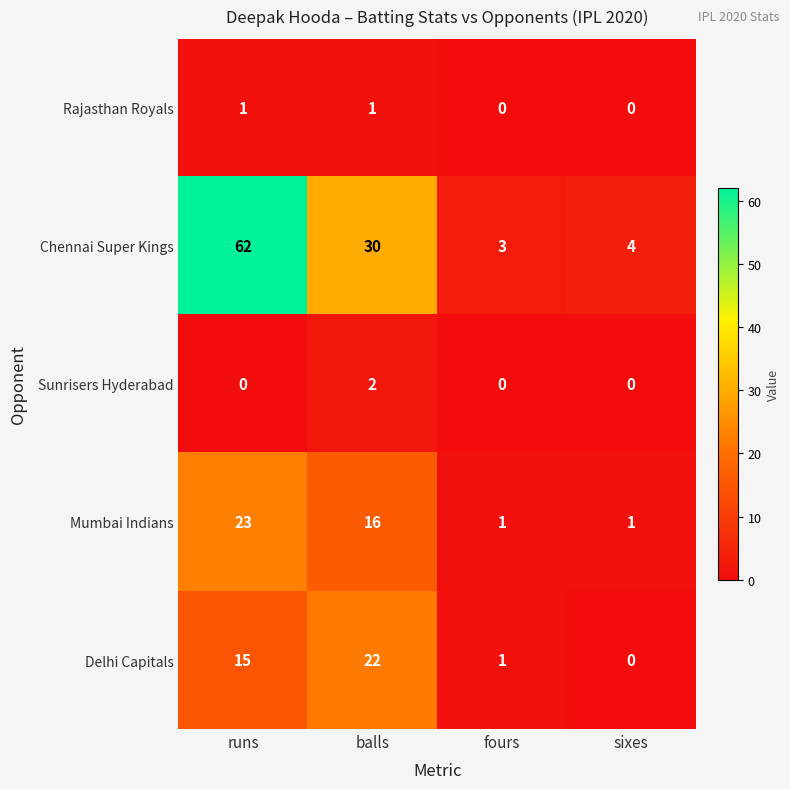

What is the sum of all Mumbai Indians values?

41